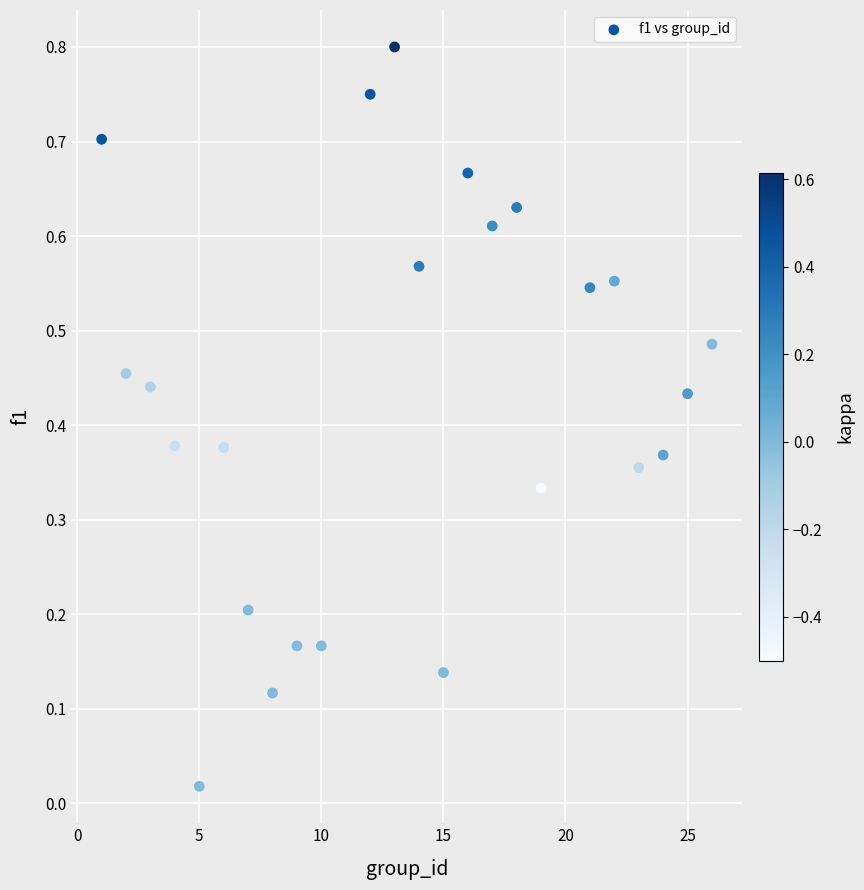

What is the range of X values (max minus min)?

25.0